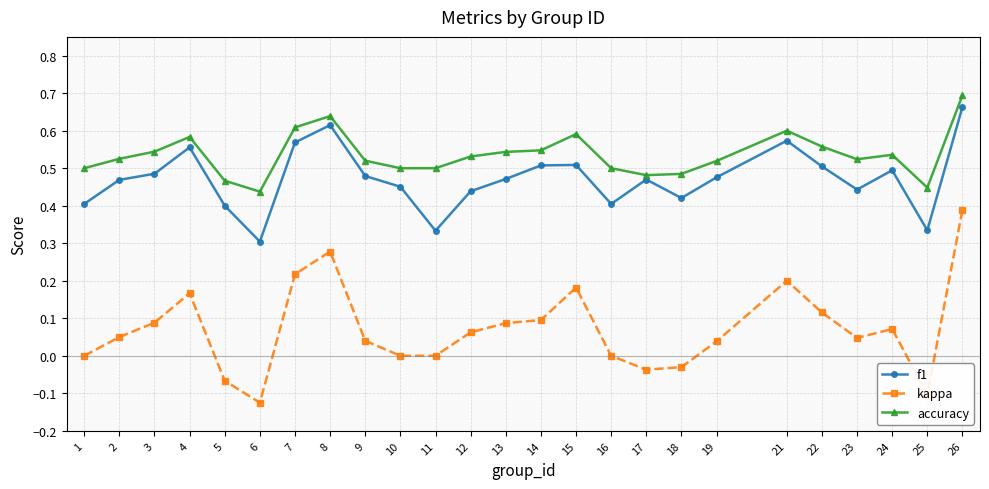

What are all the series names shown in the legend?

f1, kappa, accuracy